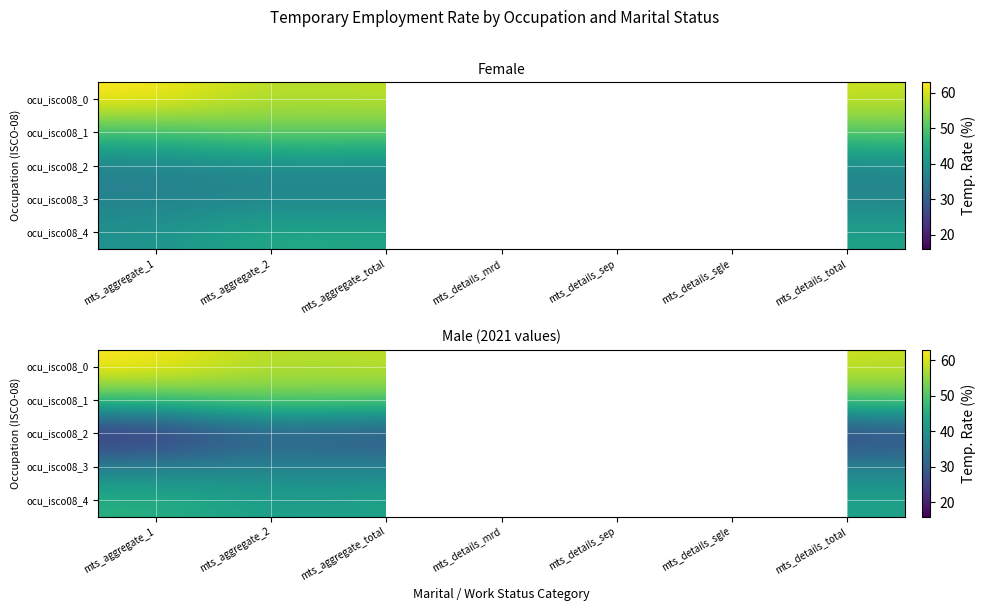

How many data points does each series have?

7